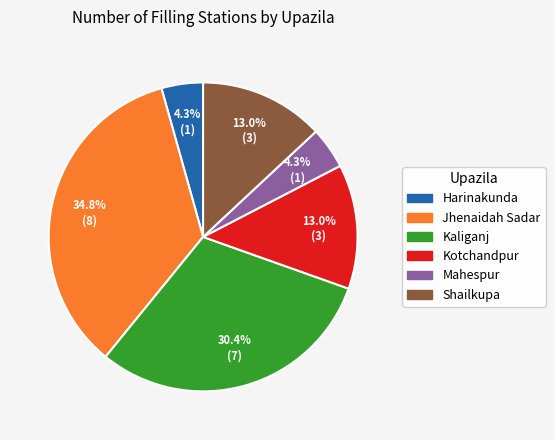

Which has a higher value, Kotchandpur or Harinakunda?

Kotchandpur